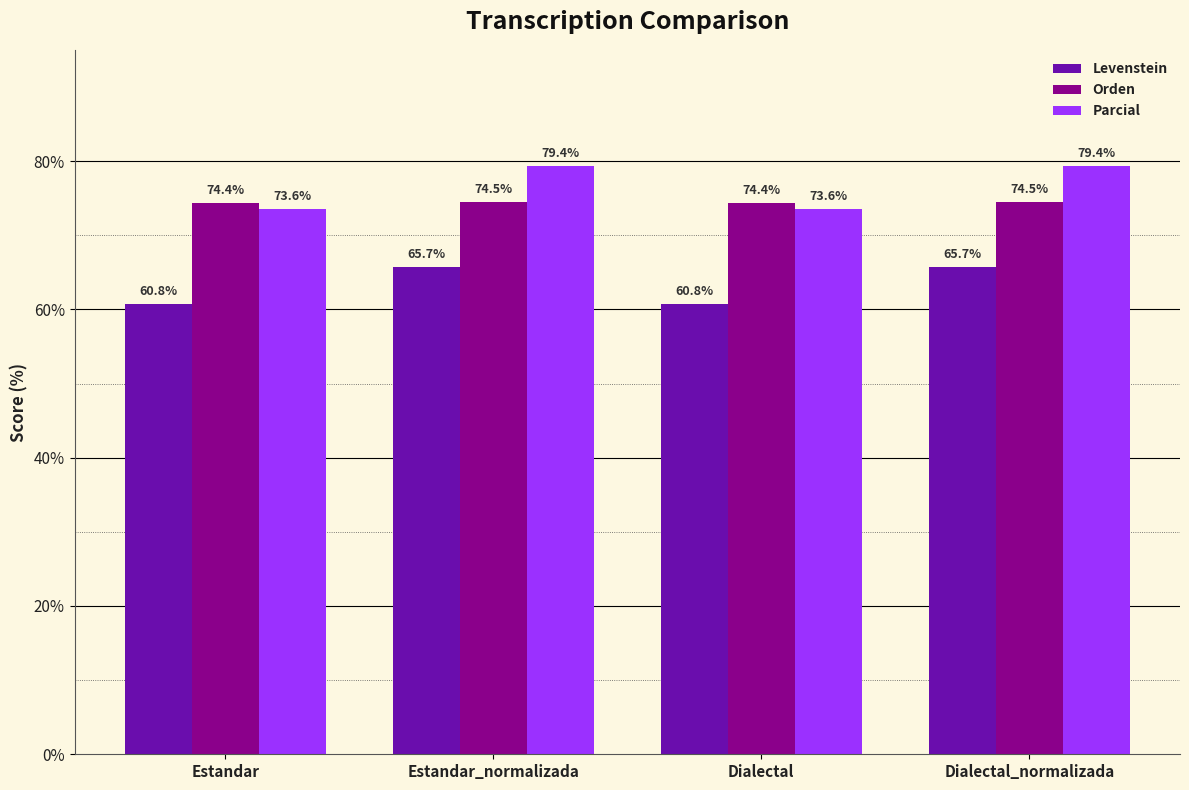

Rank the series by their maximum value, from lowest to highest.

Levenstein, Orden, Parcial